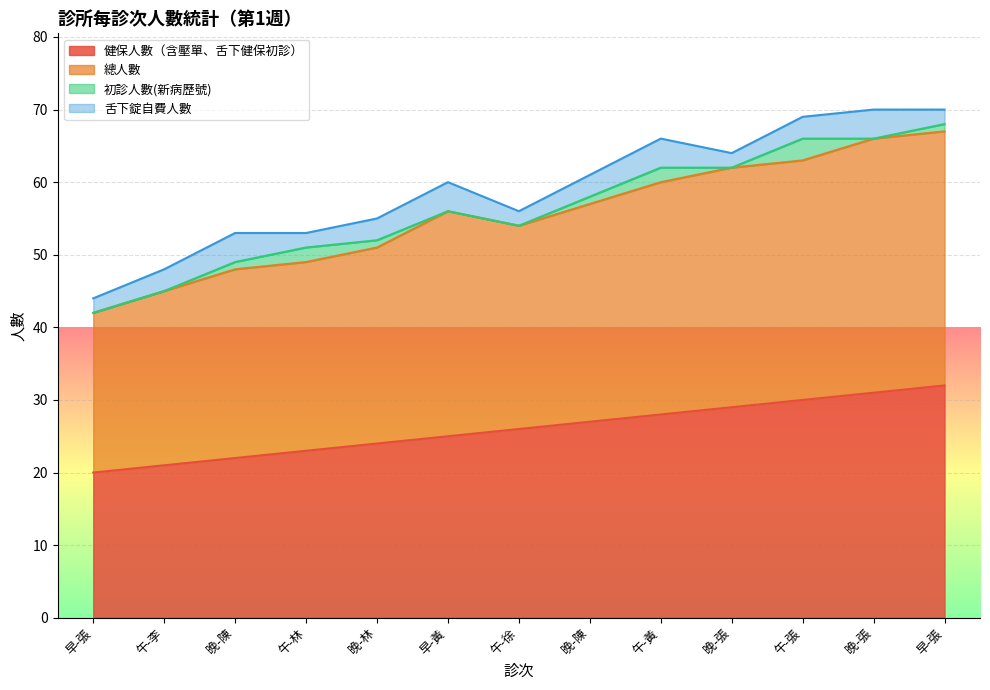

True or false: 總人數 and 健保人數（含壓單、舌下健保初診） intersect in this chart.

False